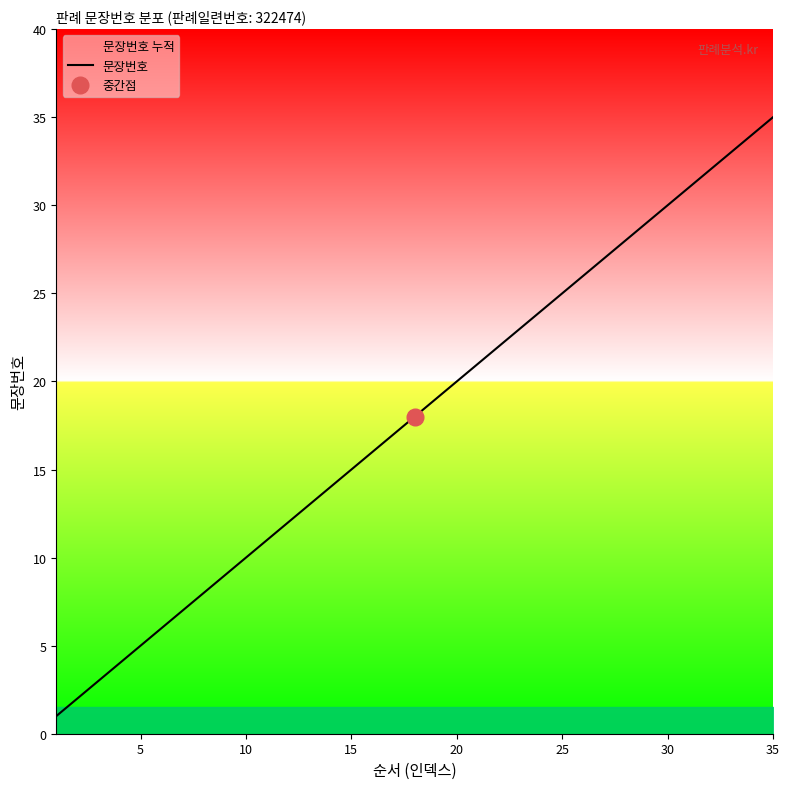

What is the difference between the maximum and minimum values?

34